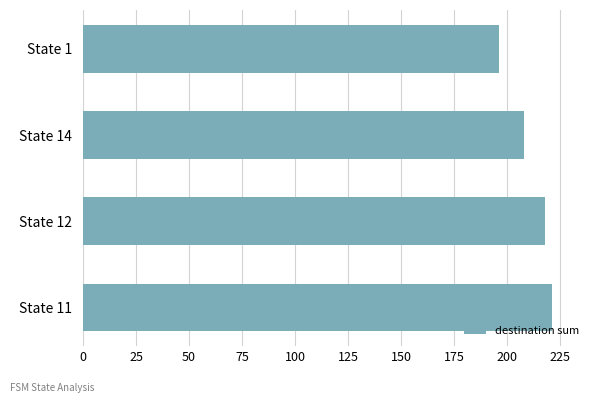

What is the maximum value shown in the chart?

221